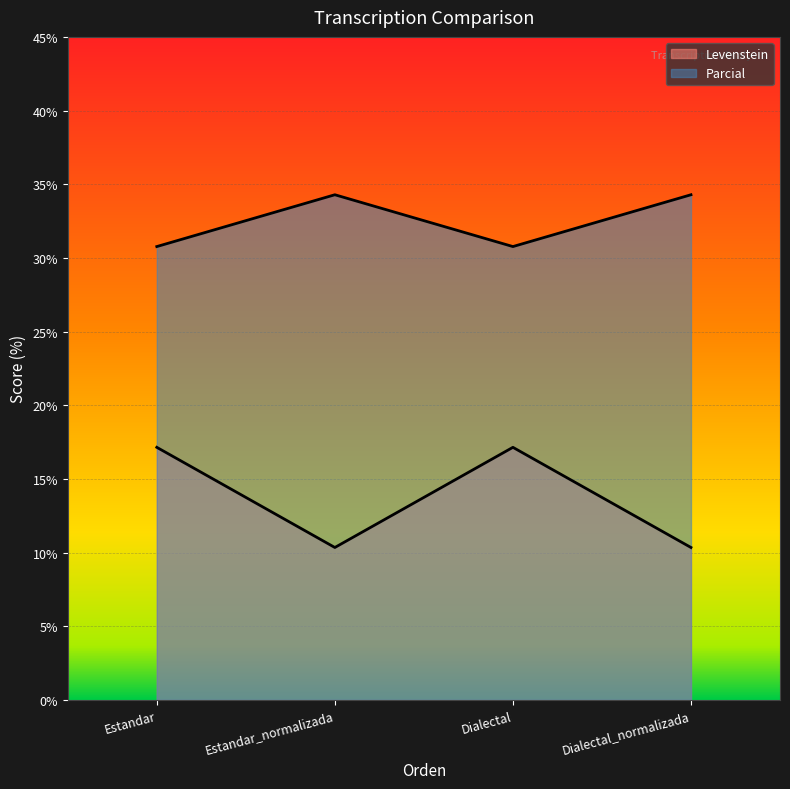

Which series changed the most between Estandar_normalizada and Dialectal_normalizada?

Levenstein